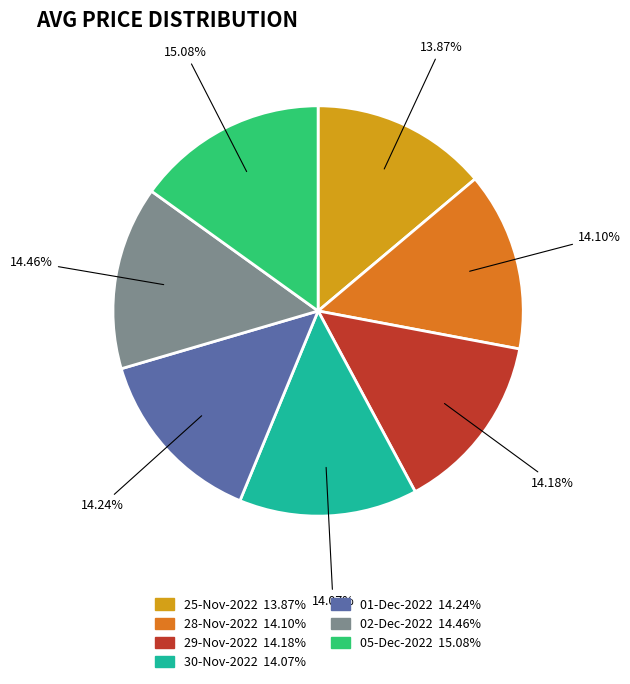

Between 05-Dec-2022 and 29-Nov-2022, which is larger?

05-Dec-2022